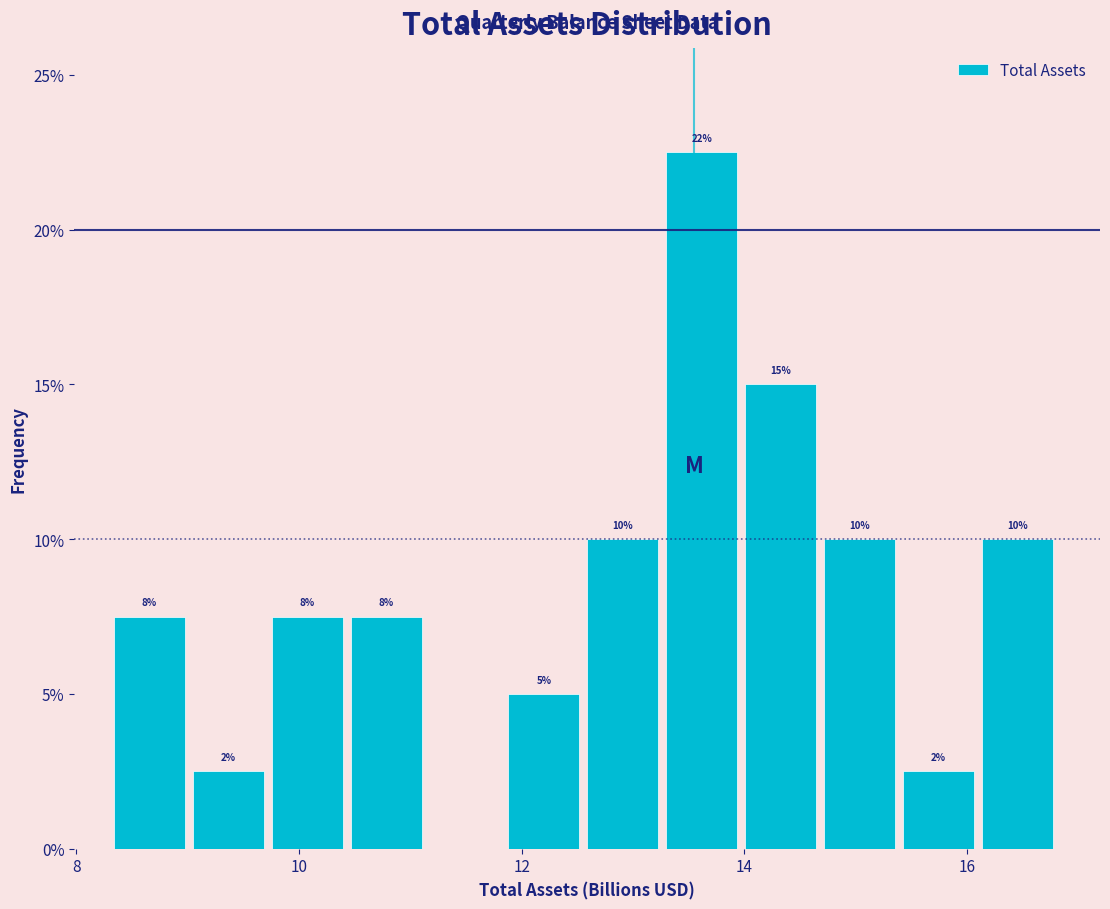

Around what value on the x-axis is the tallest bar? Give the approximate position of its centre, as read against the axis.

13.6